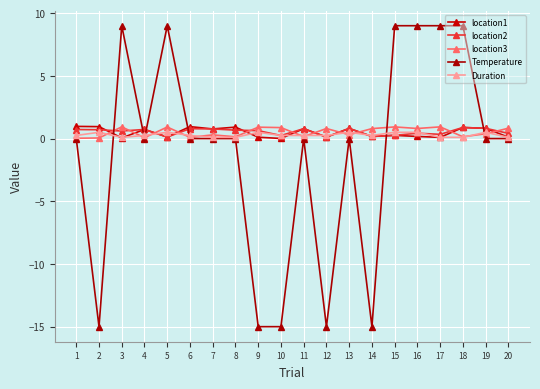

At which label does Temperature reach its minimum?

2